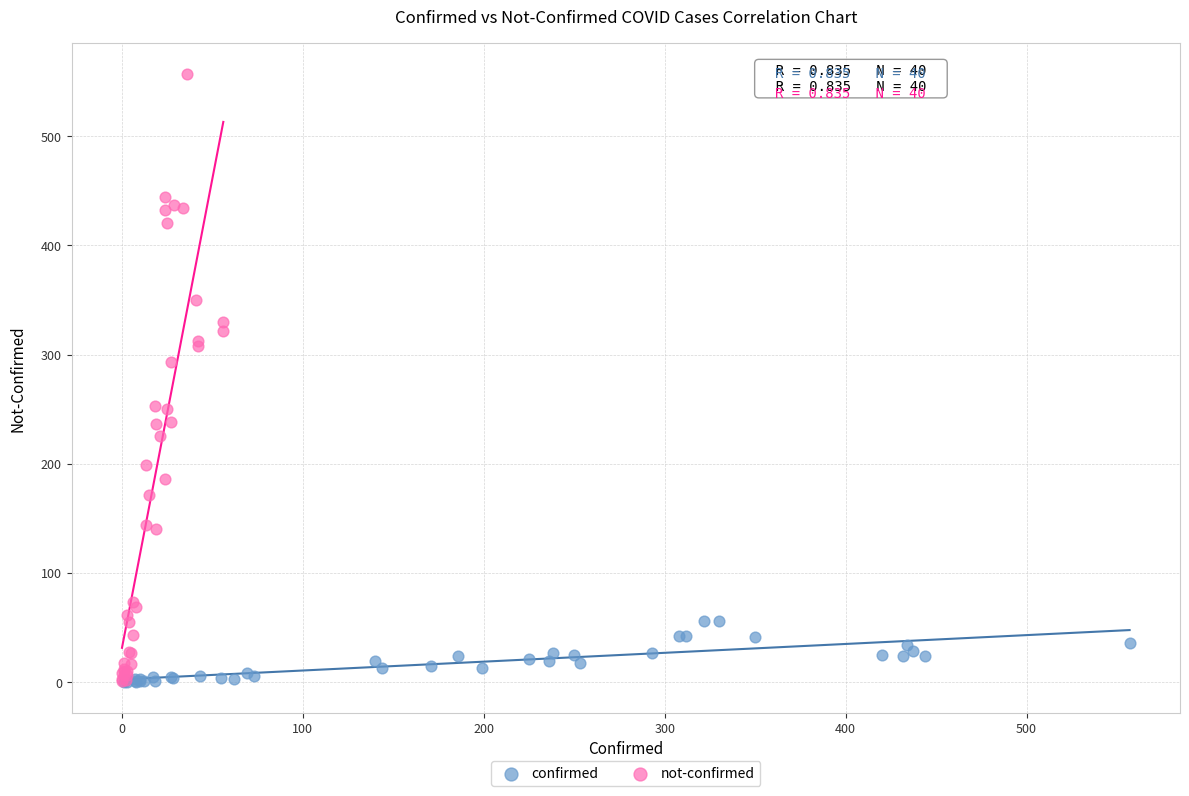

Which series has the largest Y range (max minus min)?

not-confirmed